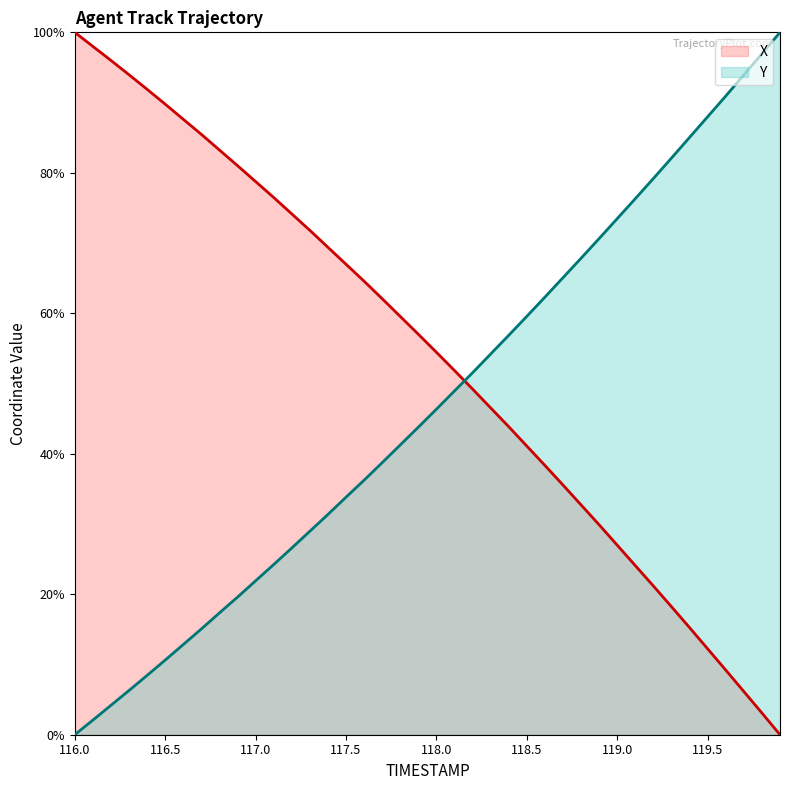

After their last crossing, which series has the higher values: X or Y?

Y